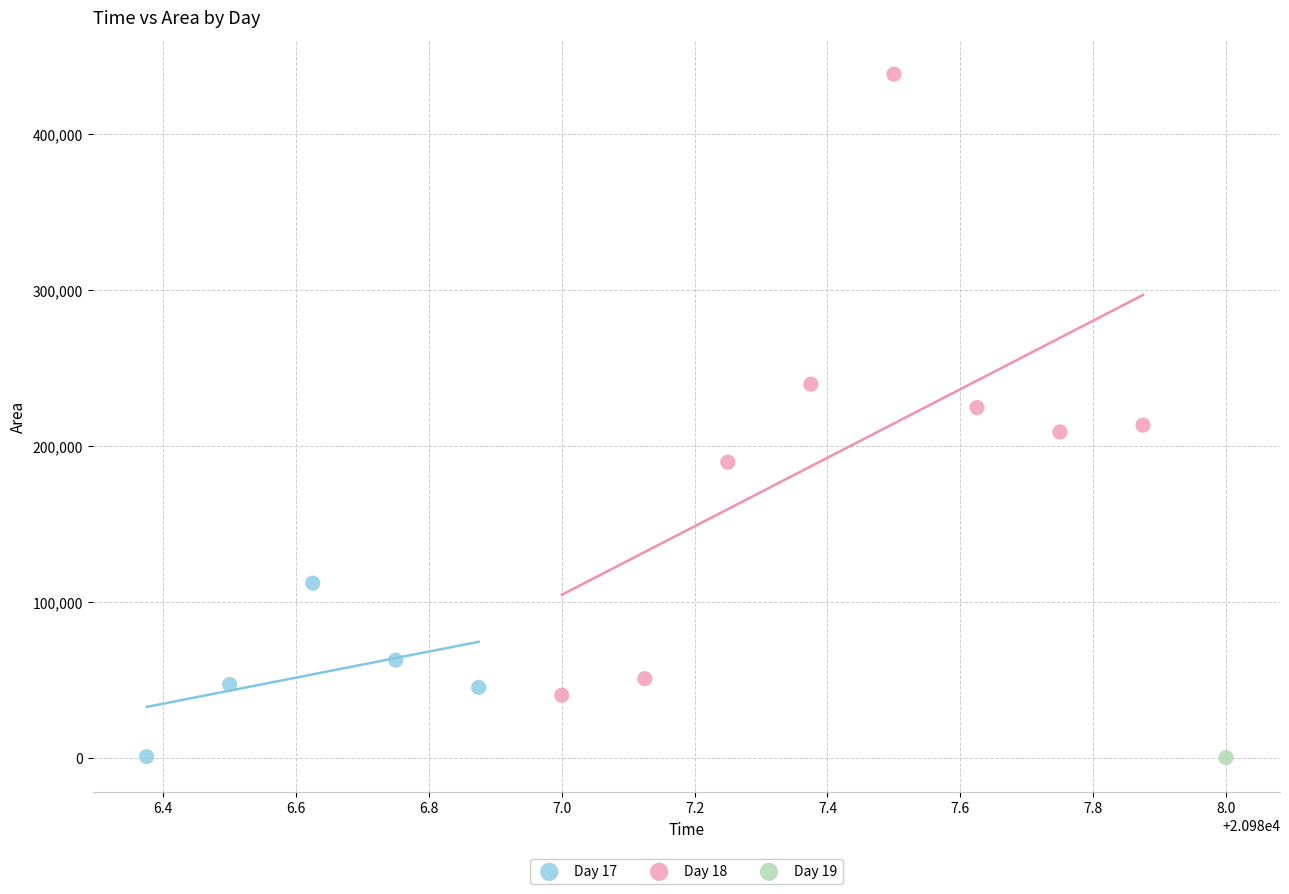

Which series reaches the maximum Y coordinate?

Day 18